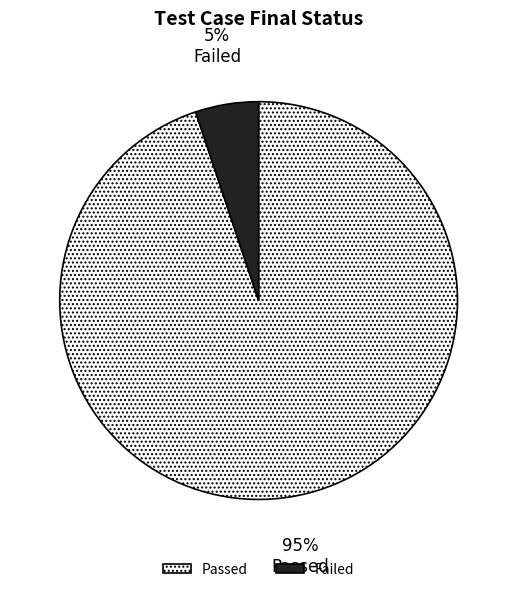

To the nearest percent, what is the average slice percentage?

50%